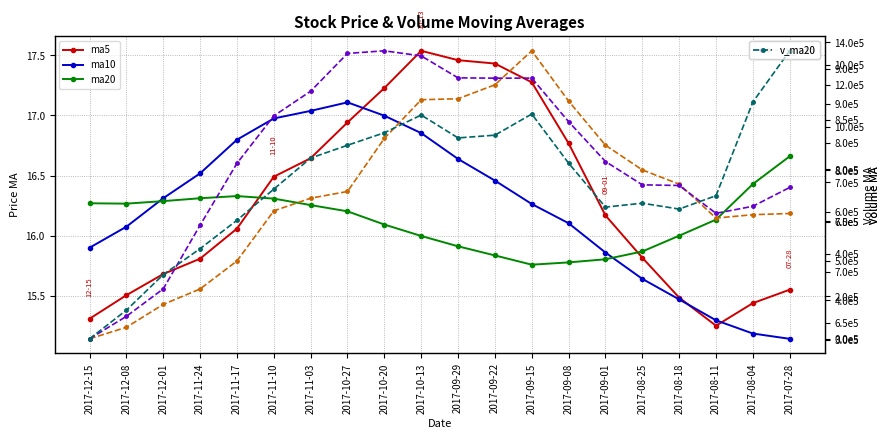

At which label does v_ma20 reach its minimum?

2017-12-15